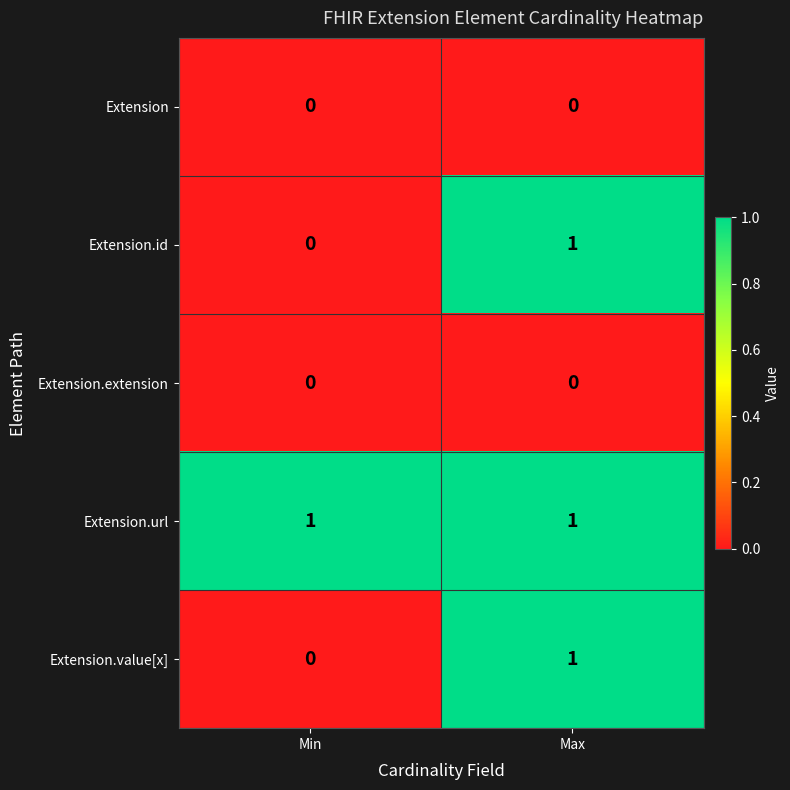

Is it true that Extension.id equals 1 at Max?

True